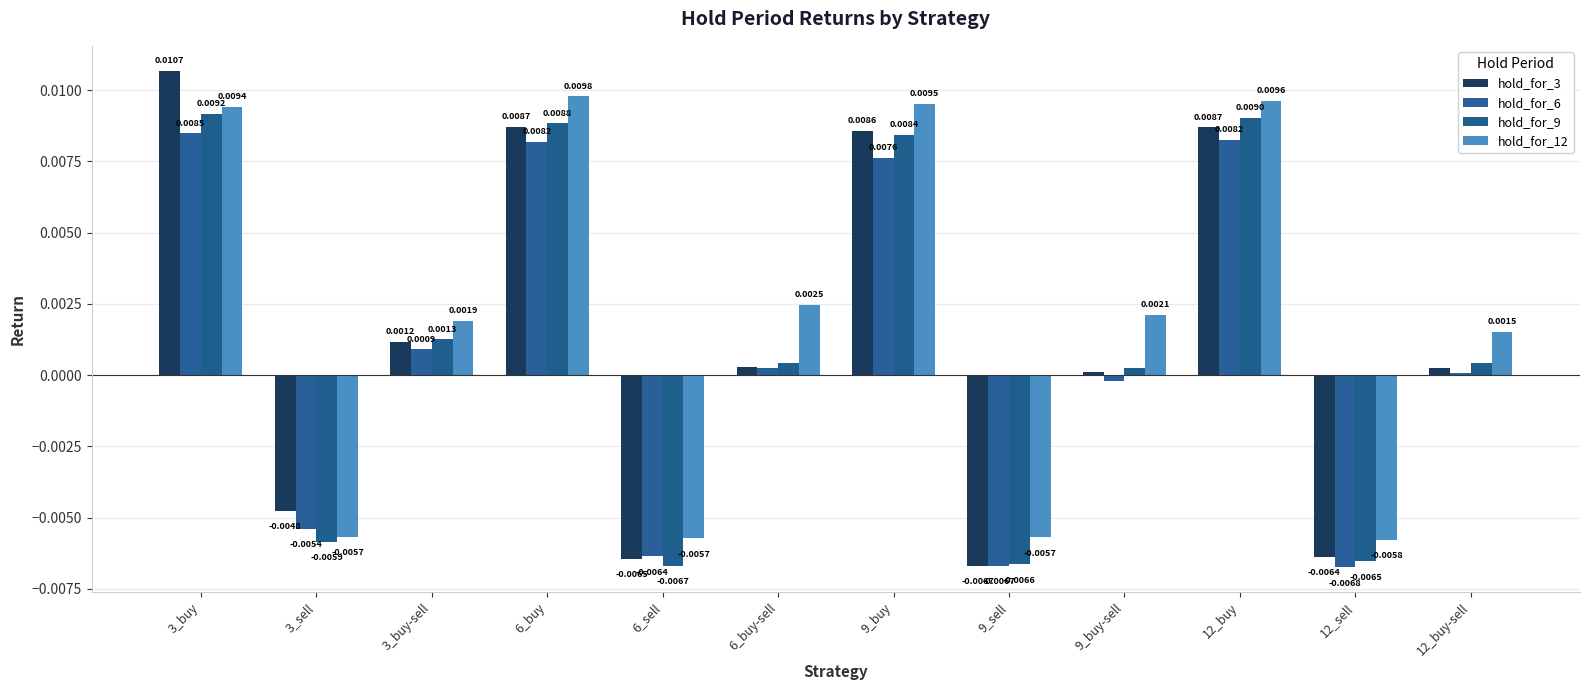

How many negative values does the hold_for_9 series have?

4